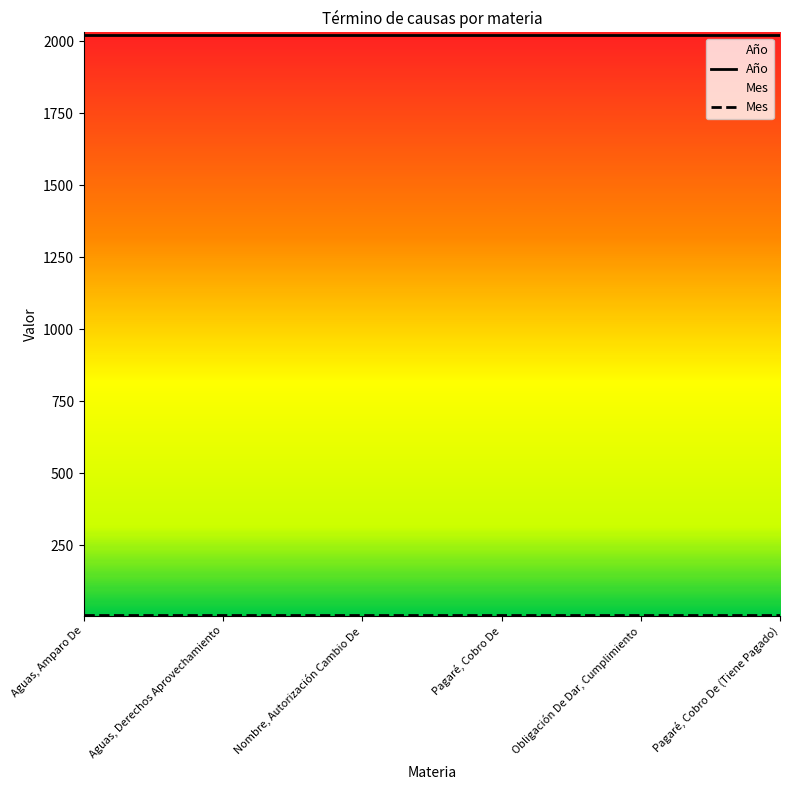

Is the value of Mes at Nombre, Autorización Cambio De greater than the value of Año at Obligación De Dar, Cumplimiento?

No